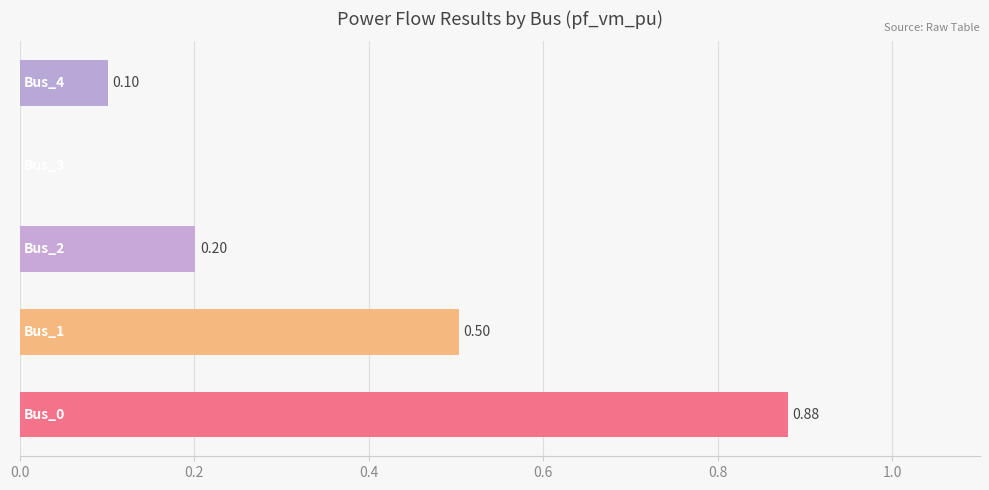

What is the sum of all values?

1.7